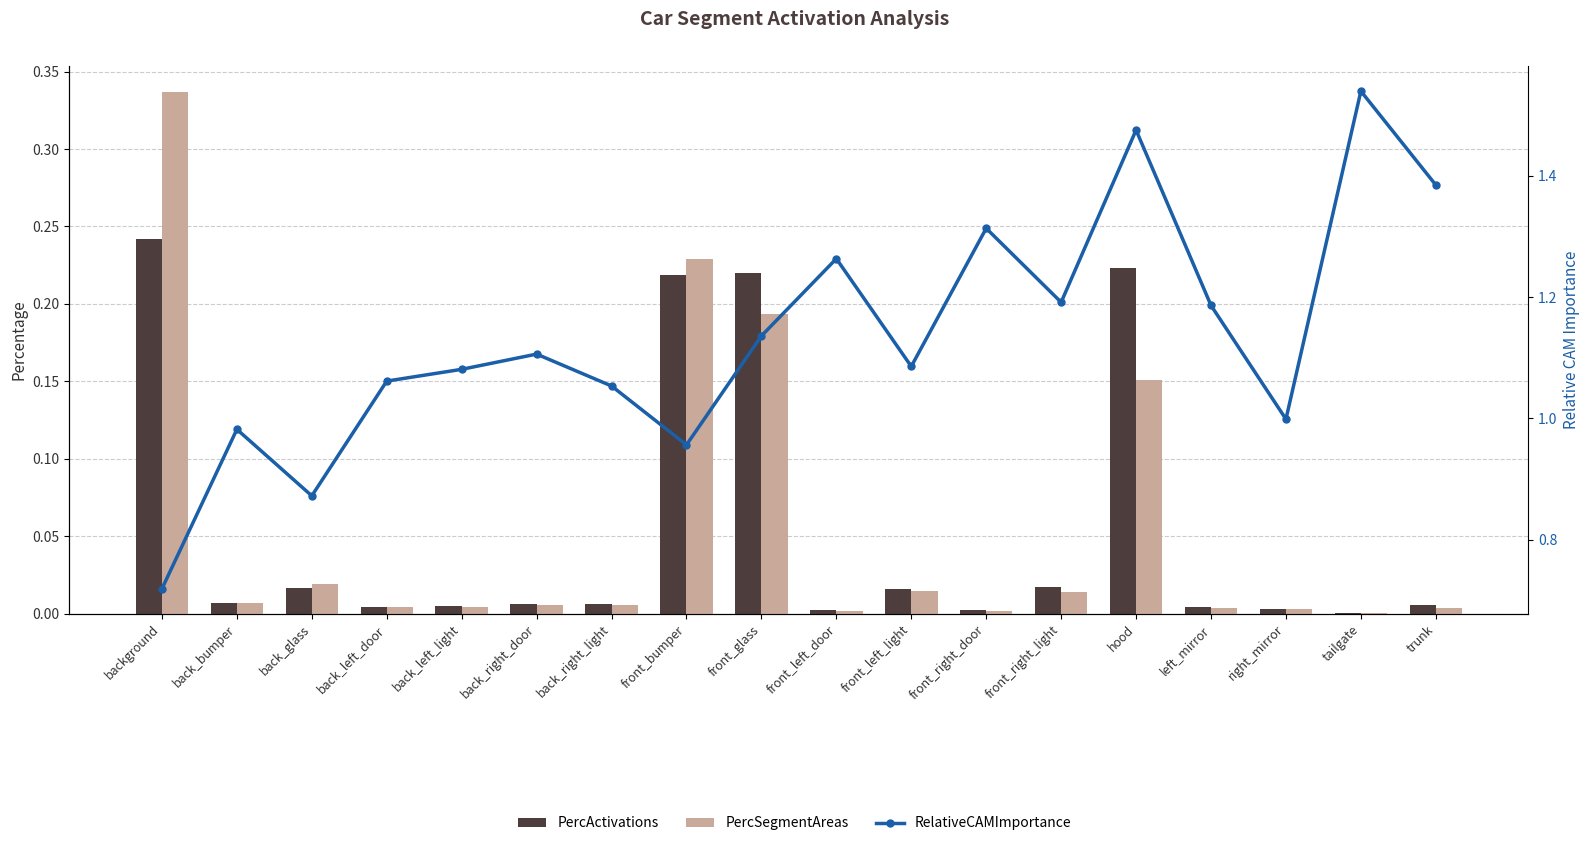

Reading left to right, what are all the values shown in this chart?

PercActivations: background=0.2	back_bumper=0.0	back_glass=0.0	back_left_door=0.0	back_left_light=0.0	back_right_door=0.0	back_right_light=0.0	front_bumper=0.2	front_glass=0.2	front_left_door=0.0	front_left_light=0.0	front_right_door=0.0	front_right_light=0.0	hood=0.2	left_mirror=0.0	right_mirror=0.0	tailgate=0.0	trunk=0.0
PercSegmentAreas: background=0.3	back_bumper=0.0	back_glass=0.0	back_left_door=0.0	back_left_light=0.0	back_right_door=0.0	back_right_light=0.0	front_bumper=0.2	front_glass=0.2	front_left_door=0.0	front_left_light=0.0	front_right_door=0.0	front_right_light=0.0	hood=0.2	left_mirror=0.0	right_mirror=0.0	tailgate=0.0	trunk=0.0
RelativeCAMImportance: background=0.7	back_bumper=1.0	back_glass=0.9	back_left_door=1.1	back_left_light=1.1	back_right_door=1.1	back_right_light=1.1	front_bumper=1.0	front_glass=1.1	front_left_door=1.3	front_left_light=1.1	front_right_door=1.3	front_right_light=1.2	hood=1.5	left_mirror=1.2	right_mirror=1.0	tailgate=1.5	trunk=1.4